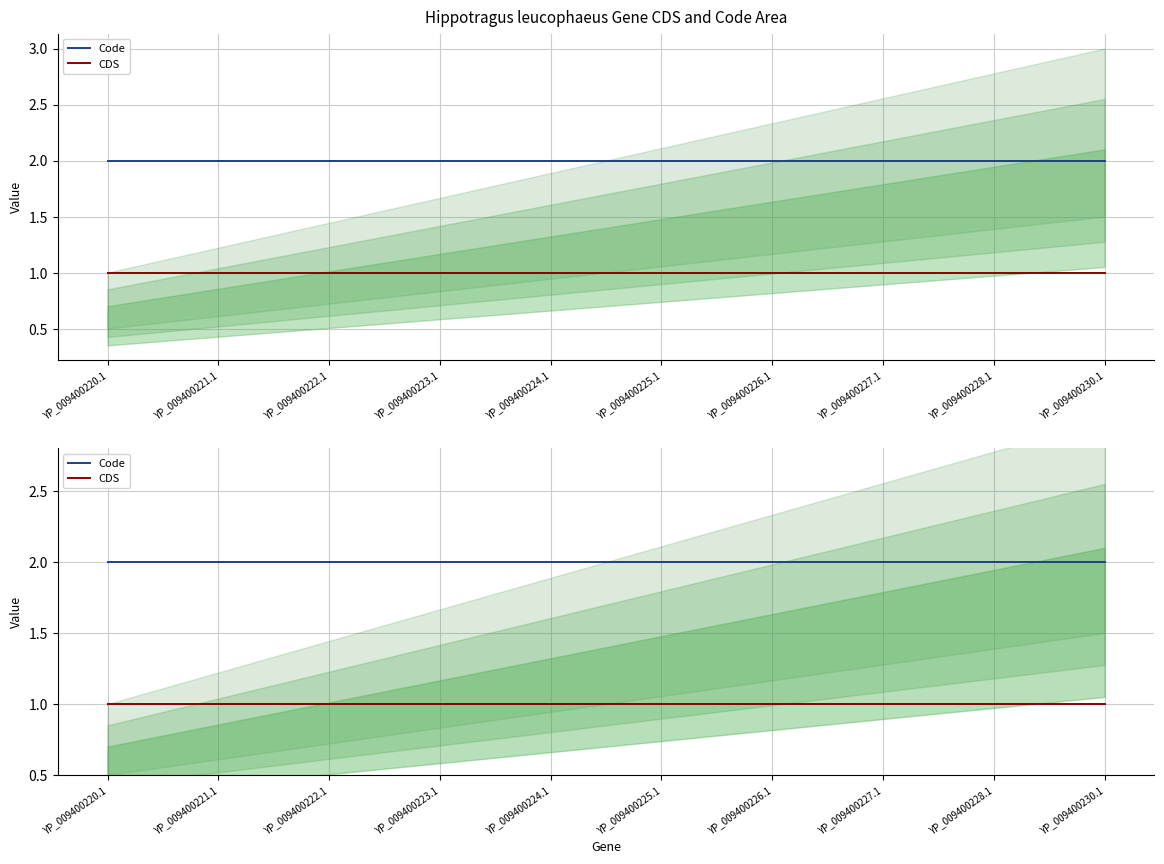

Which has a higher value, YP_009400226.1 or YP_009400230.1?

YP_009400226.1